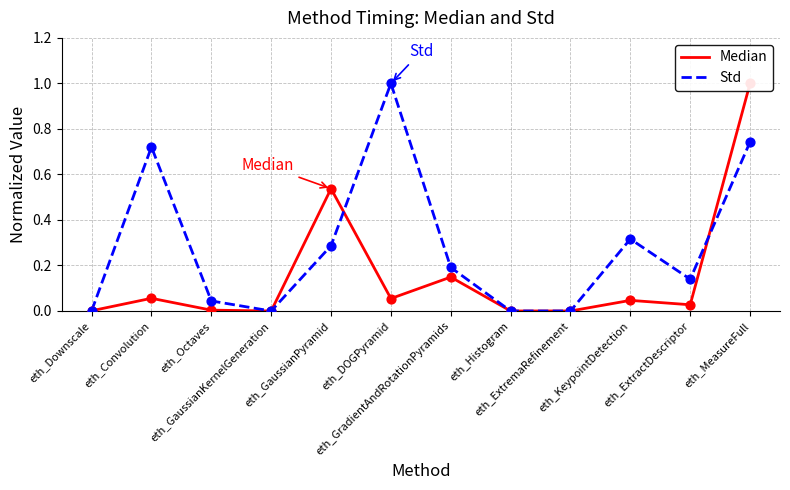

What is the total value across all series at eth_MeasureFull?

1.7